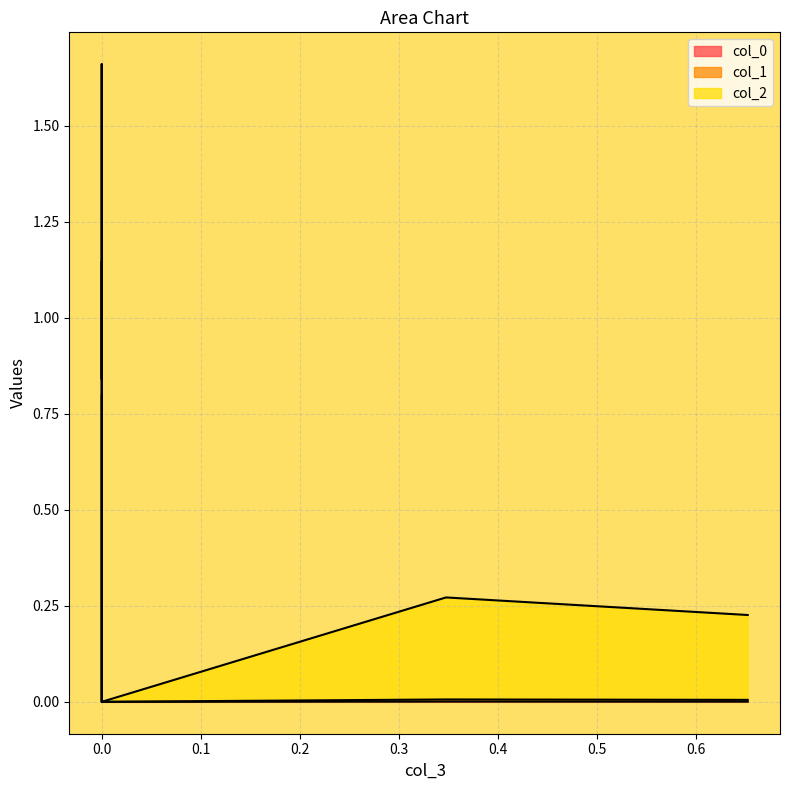

Between which two adjacent categories do col_1 and col_0 first intersect?

0 and 0